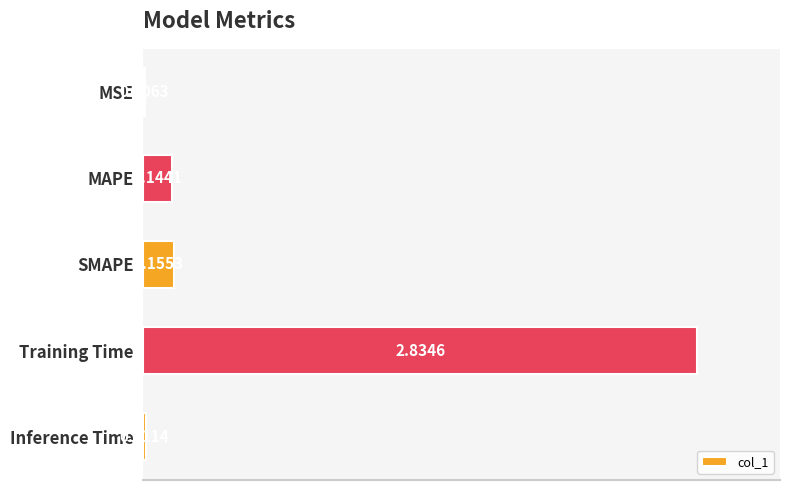

Where is the data nearest to the value 1?

SMAPE